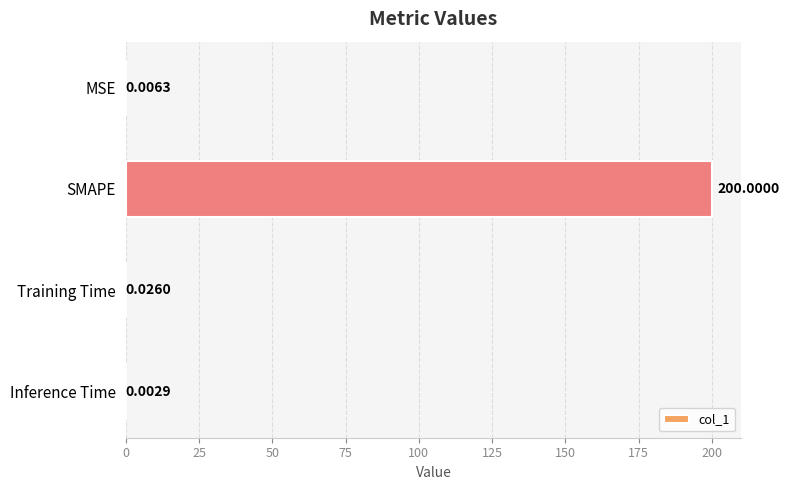

Which label corresponds to the largest value in the chart?

SMAPE